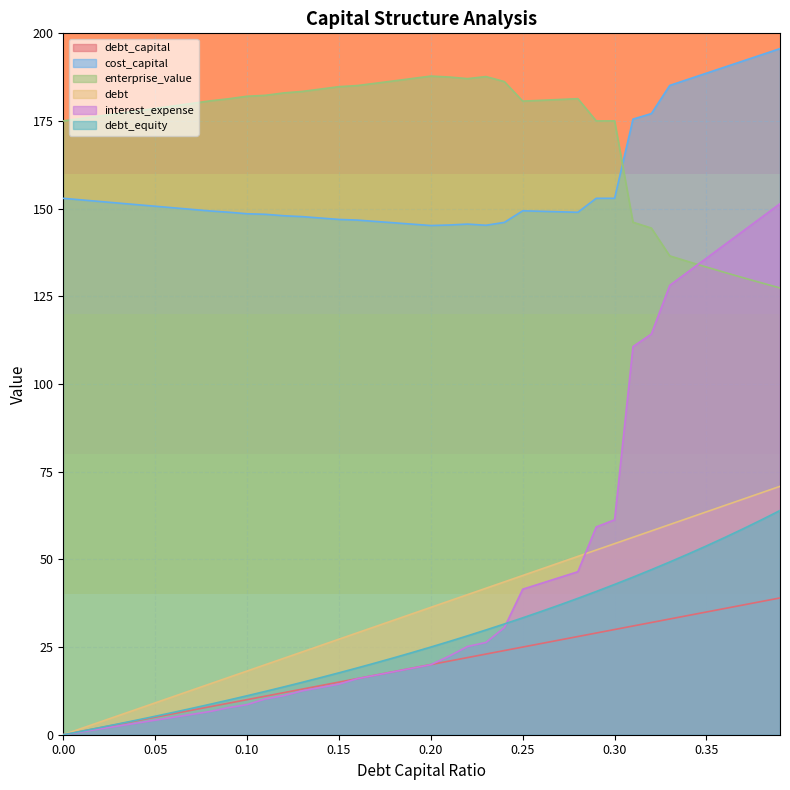

Which category has the highest value in the enterprise_value series?

0.2